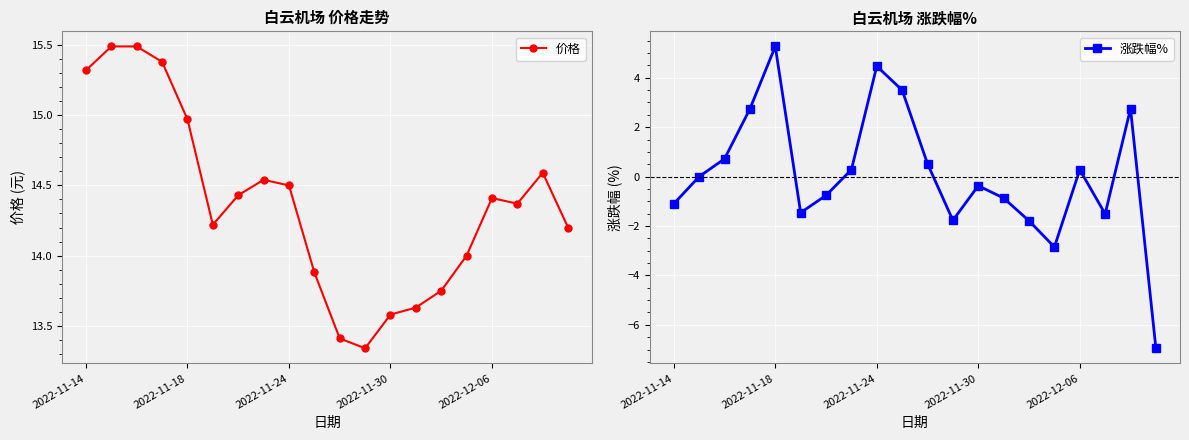

Which category has the lowest value in the 价格 series?

11